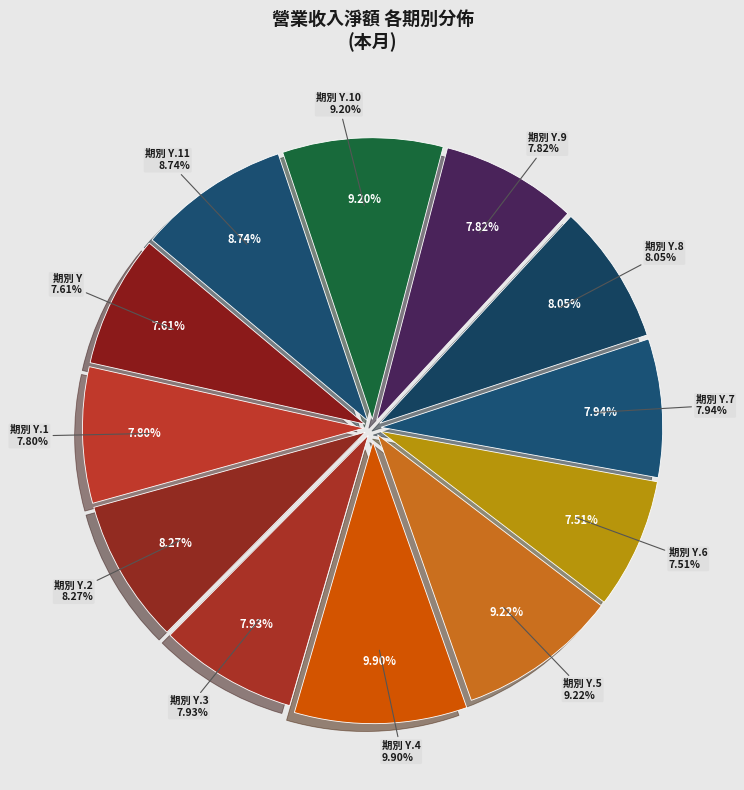

What is the smallest slice in the pie chart?

營業收入淨額_y.6